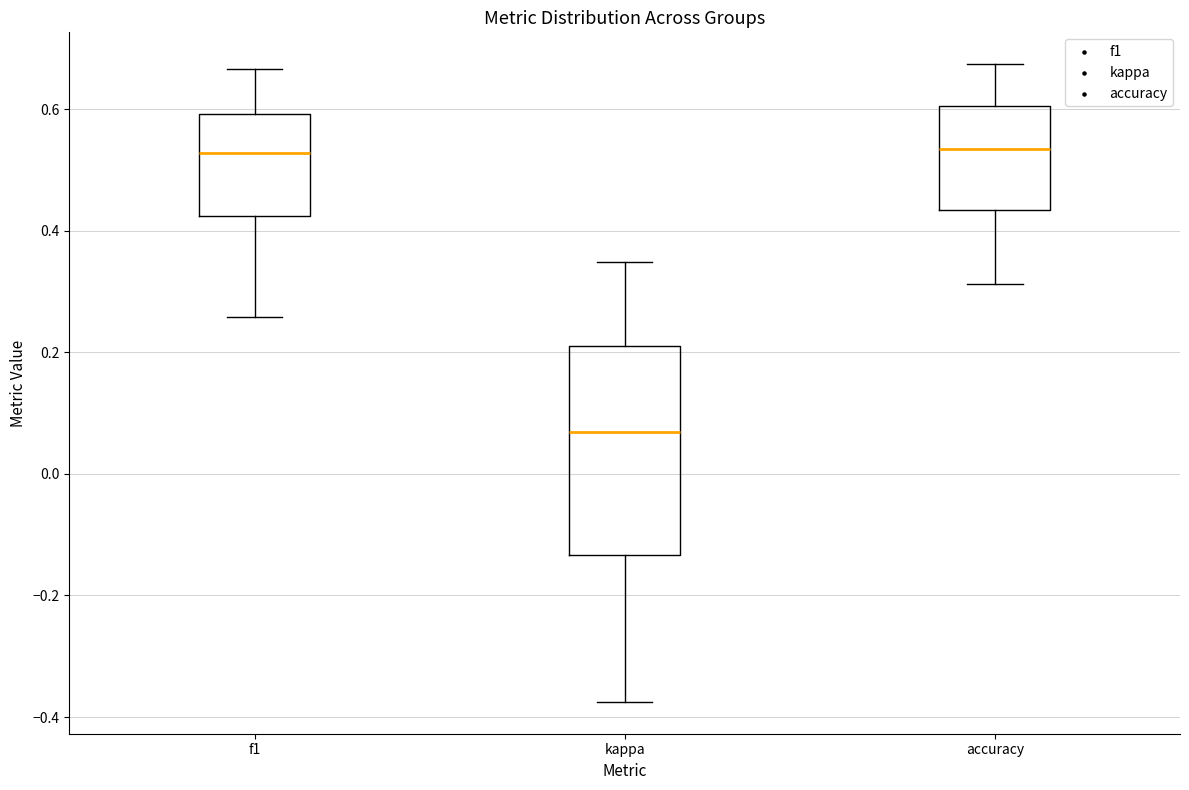

Where does the lower whisker of the box for accuracy end on the y-axis? The values are not printed on the chart, so give them approximately, as read against the axis.

0.32